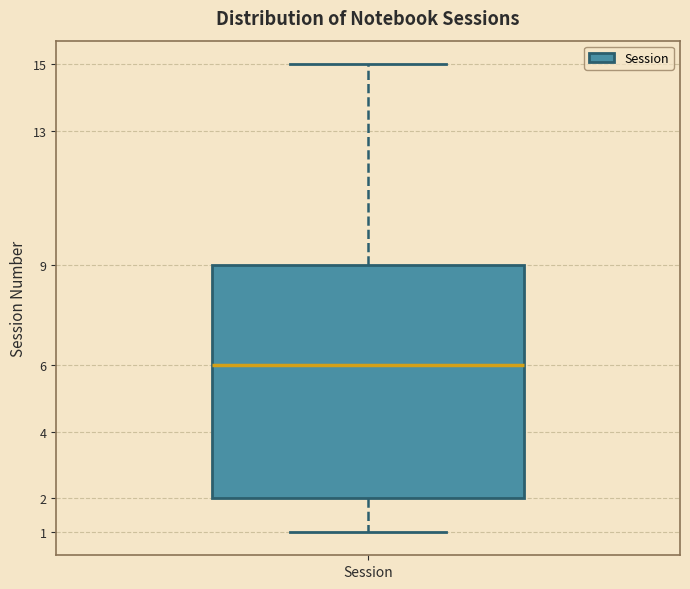

Read this box plot against the y-axis: the position of the median line, the range covered by the box, and the ends of both whiskers. The values are not printed on the chart, so give them approximately, as read against the axis.

median 6, box 2 to 9, whiskers 1 to 15